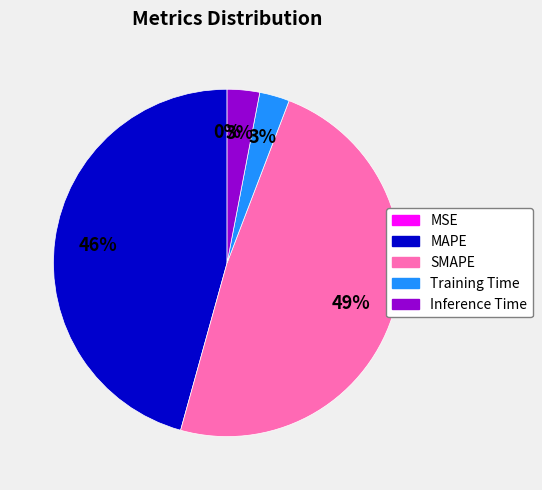

True or false: Inference Time accounts for 9% of the total.

False